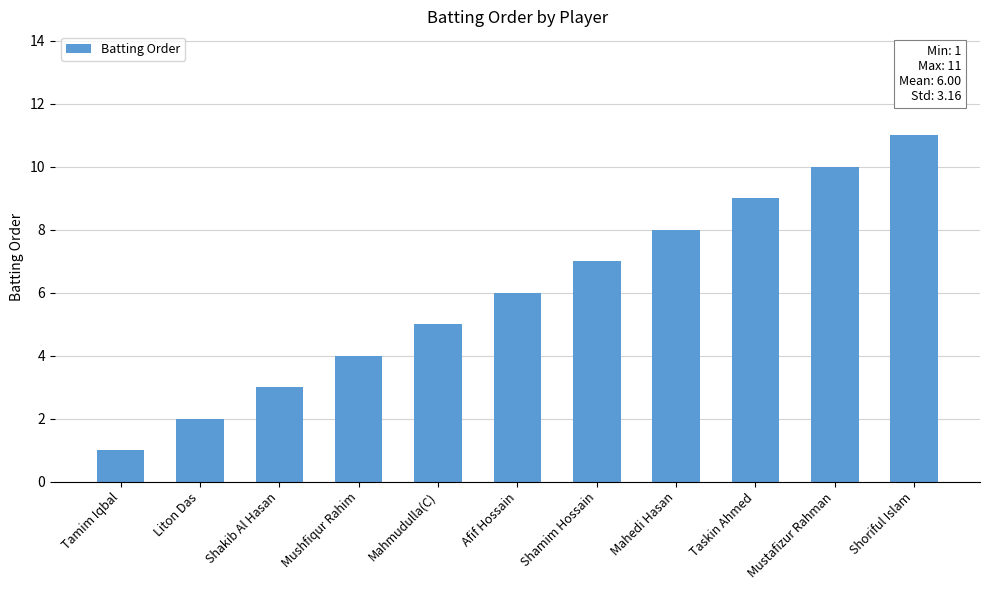

What is the sum of all values?

66